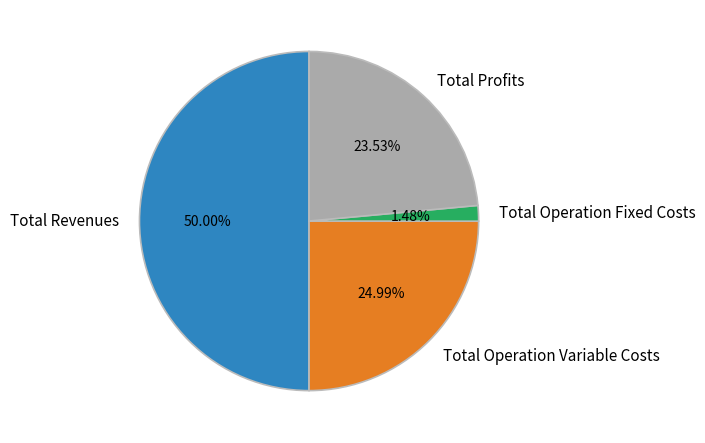

To the nearest percent, what is the combined percentage of Total Operation Variable Costs and Total Profits?

49%